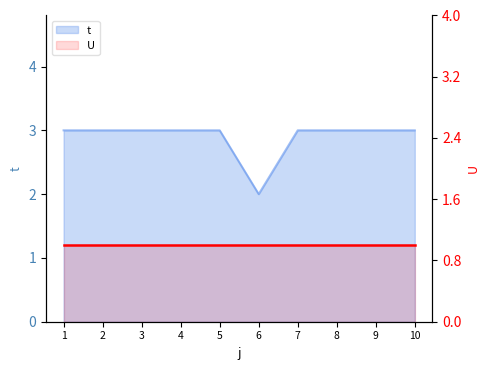

At which category does the data reach its first local valley?

6